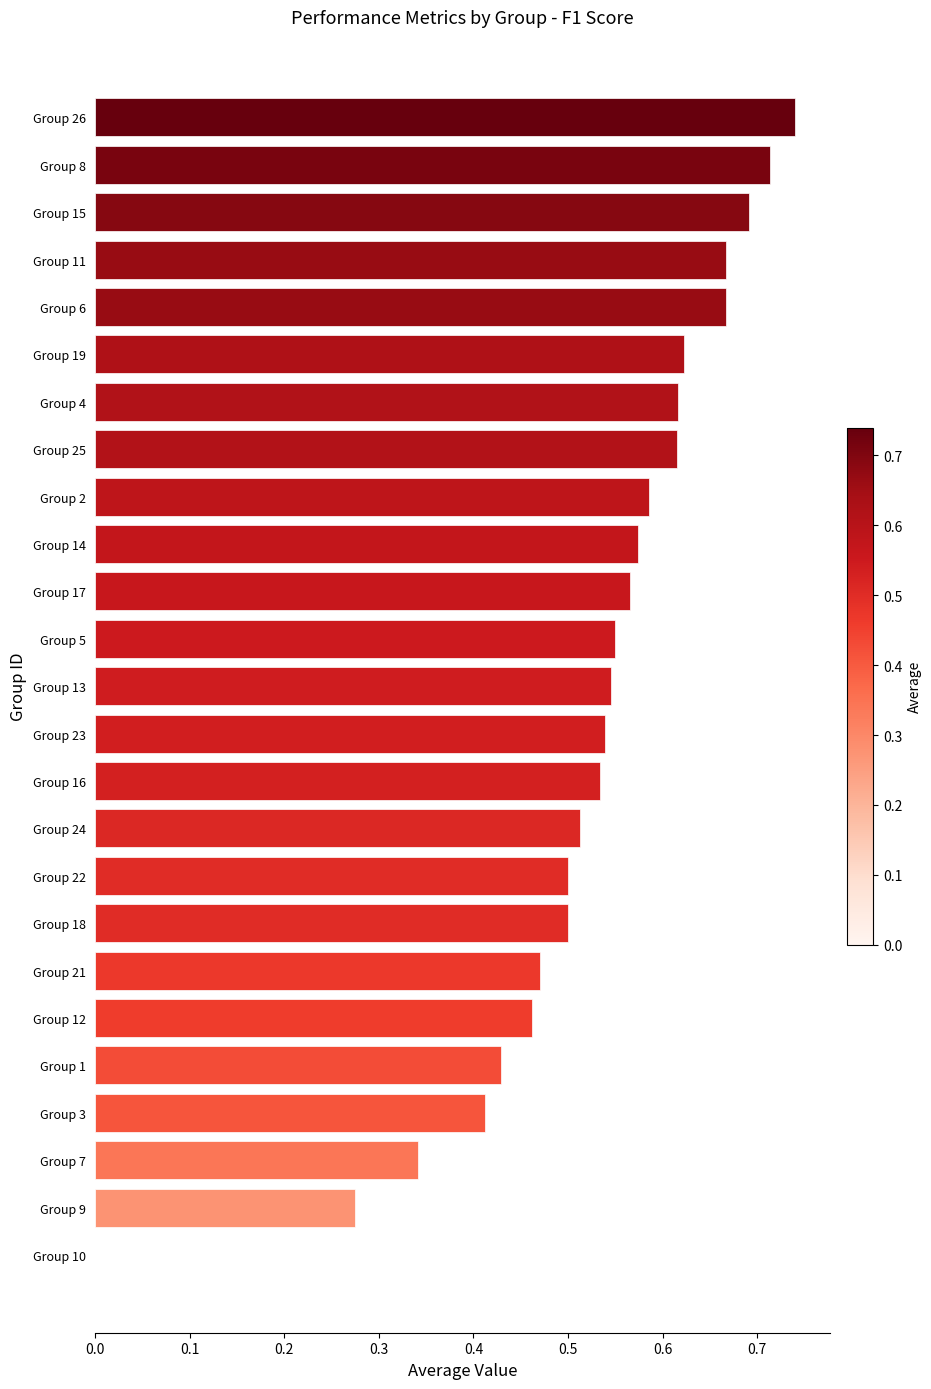

True or false: the data shows 0.9 at Group 18.

False